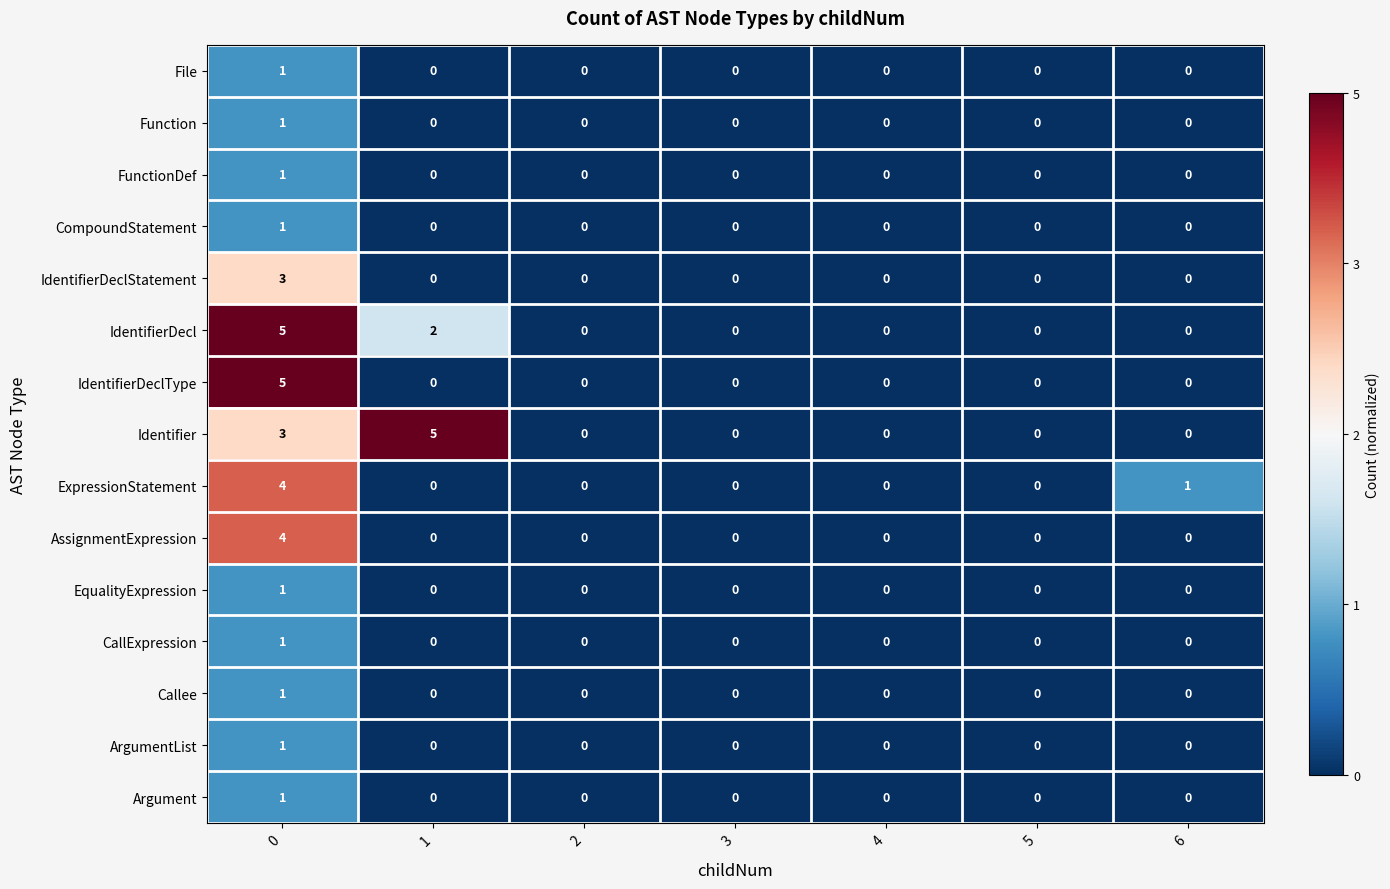

Which series changed the most between 3 and 6?

ExpressionStatement